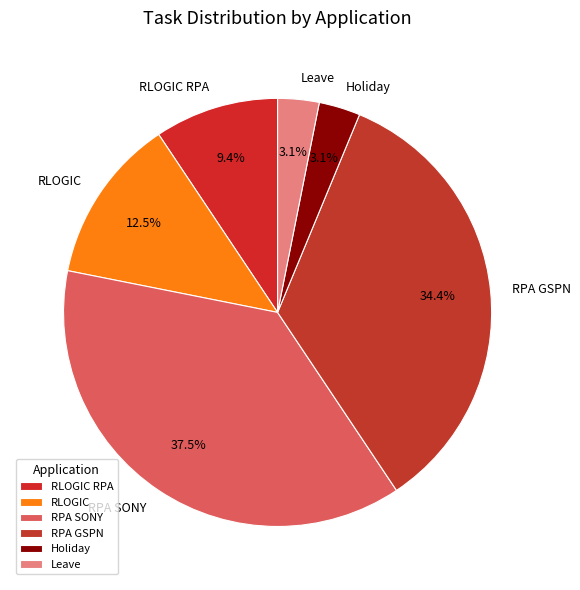

Does any single category account for the majority?

No